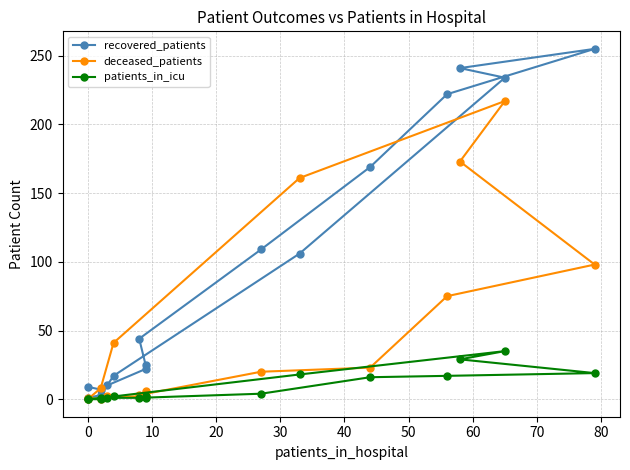

Rank the series at 0 from highest to lowest value.

recovered_patients, patients_in_icu, deceased_patients